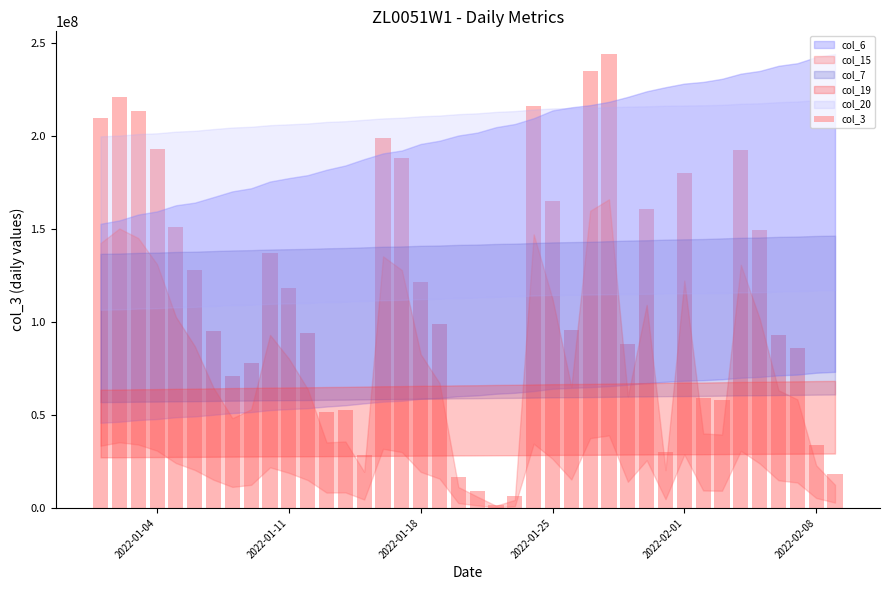

What is the difference between the maximum and second lowest values?

237488520